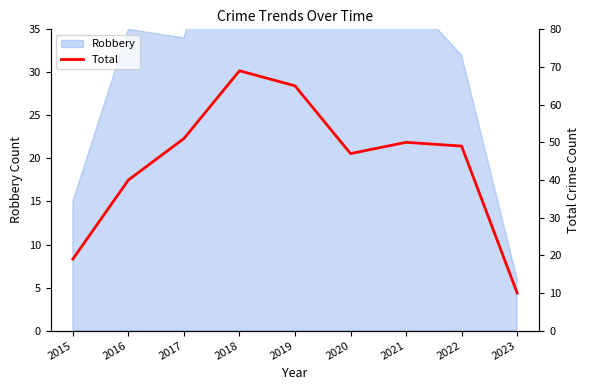

How many values are below 49?

4